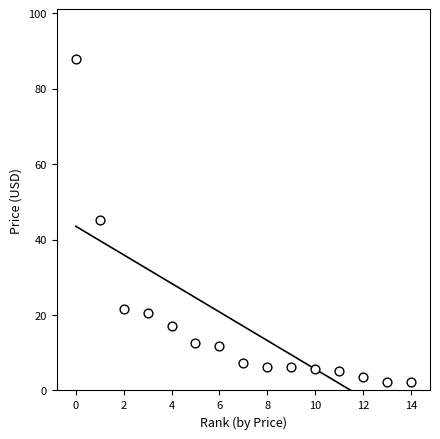

What is the range of Y values (max minus min)?

85.5